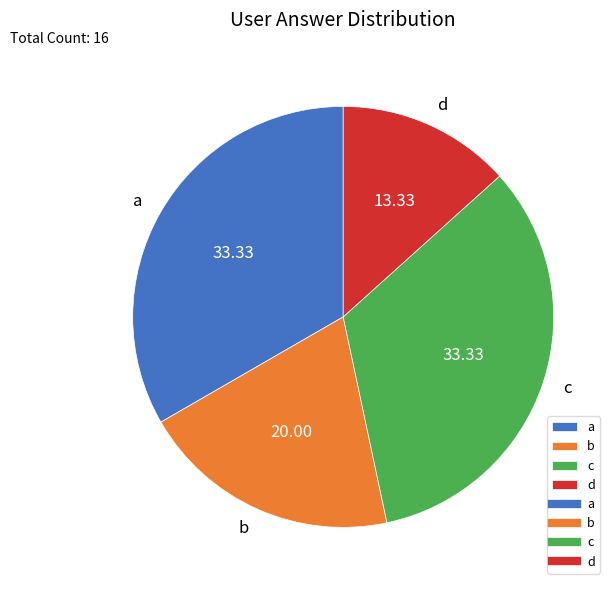

Count the number of slices in the pie.

4